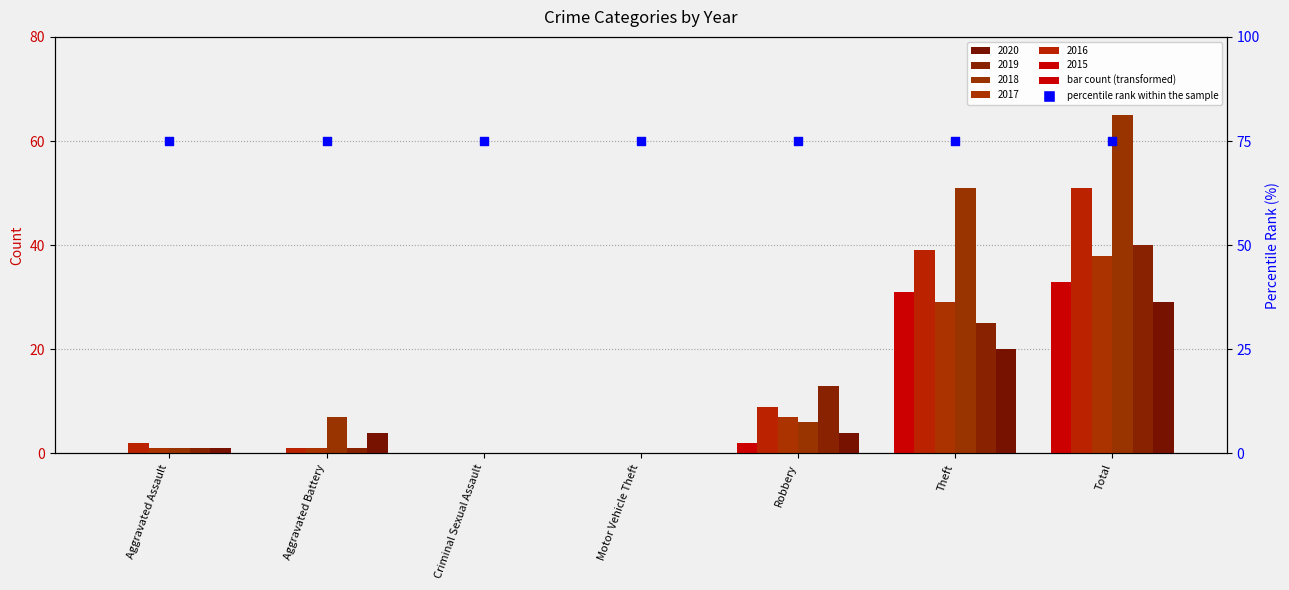

At which category is the sum across all series the highest?

Total